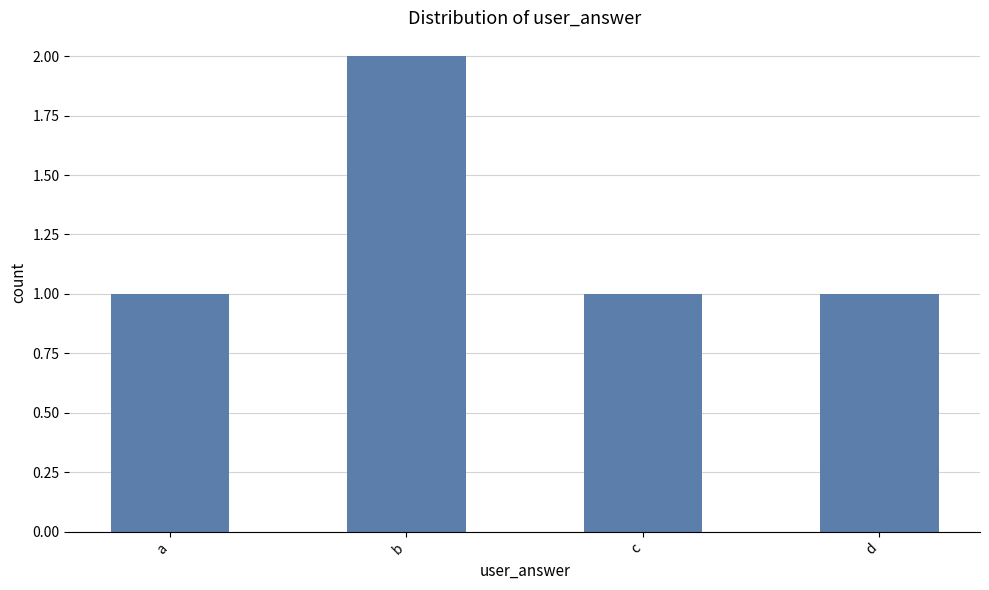

What is the value of the 4th bar from the left?

1